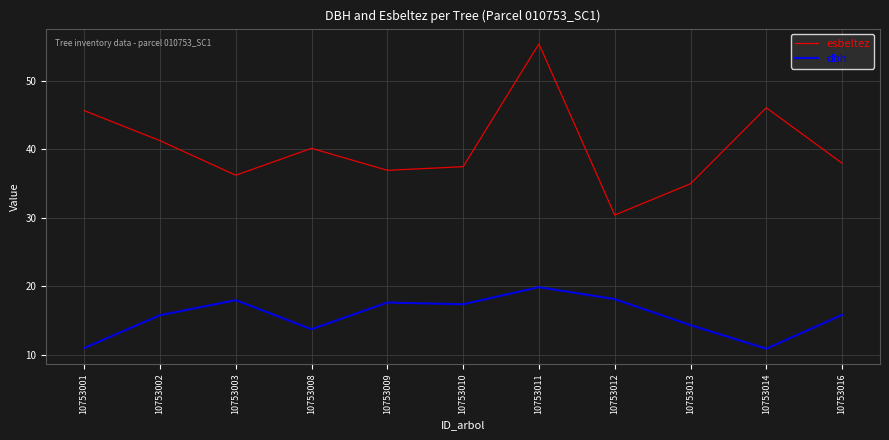

The value of dbh at 10753013 is 14.3. True or false?

True